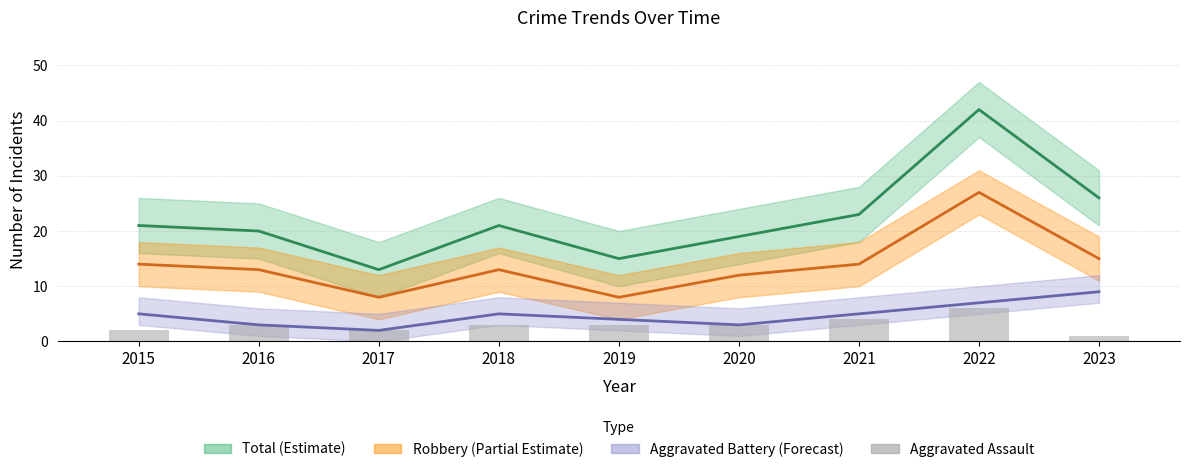

What is the minimum value shown in the chart?

1